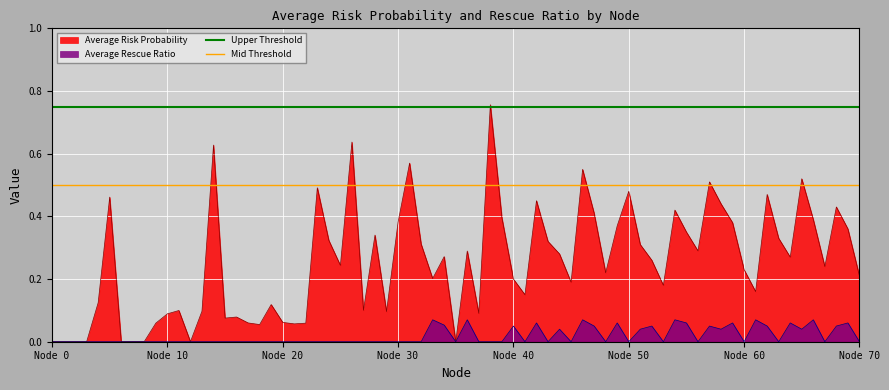

The Upper Threshold series shows 0.8 at Node 0. True or false?

True